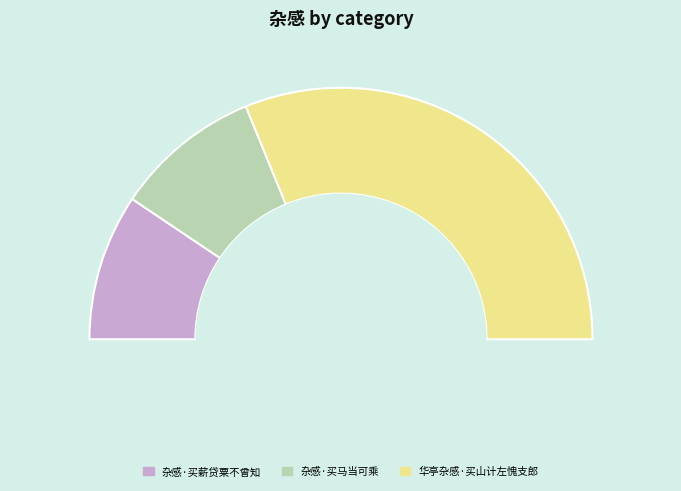

How much of the chart is everything except 华亭杂感·买山计左愧支郎?

37.7%